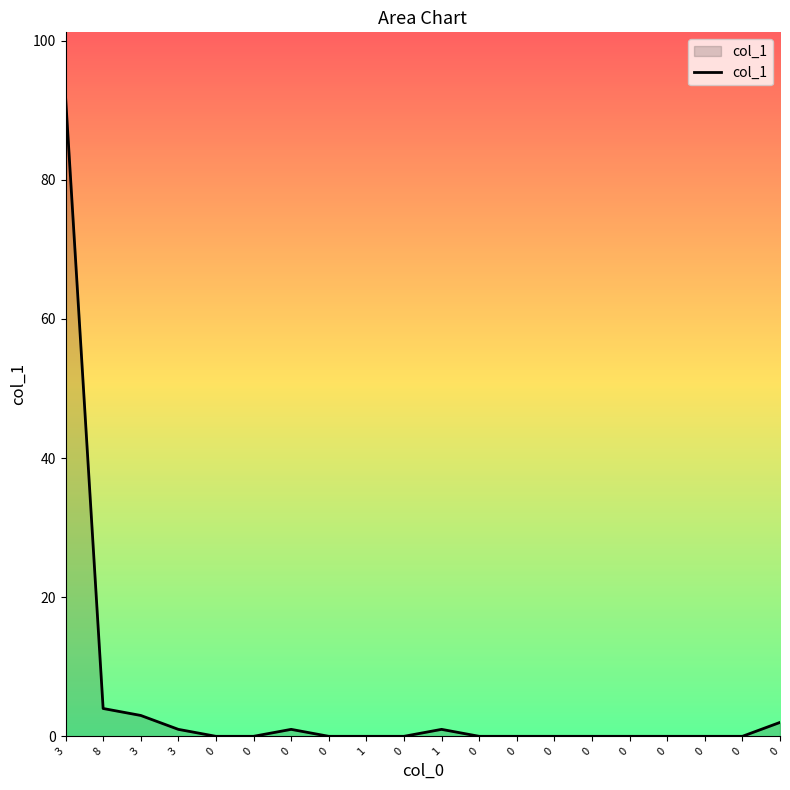

At which label is the value closest to 46?

8